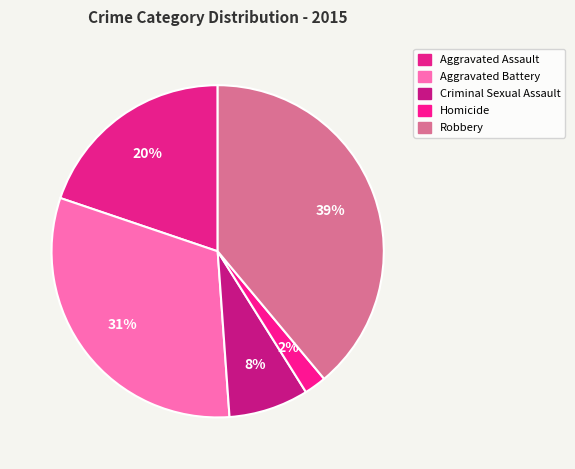

What is the largest slice in the pie chart?

Robbery